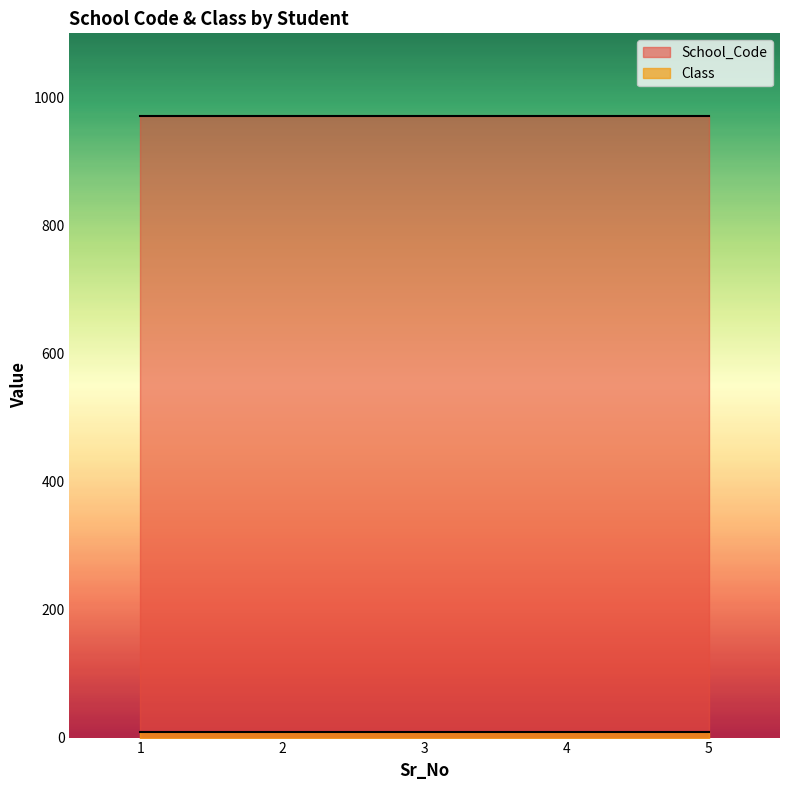

Which category has the highest value across all series?

1